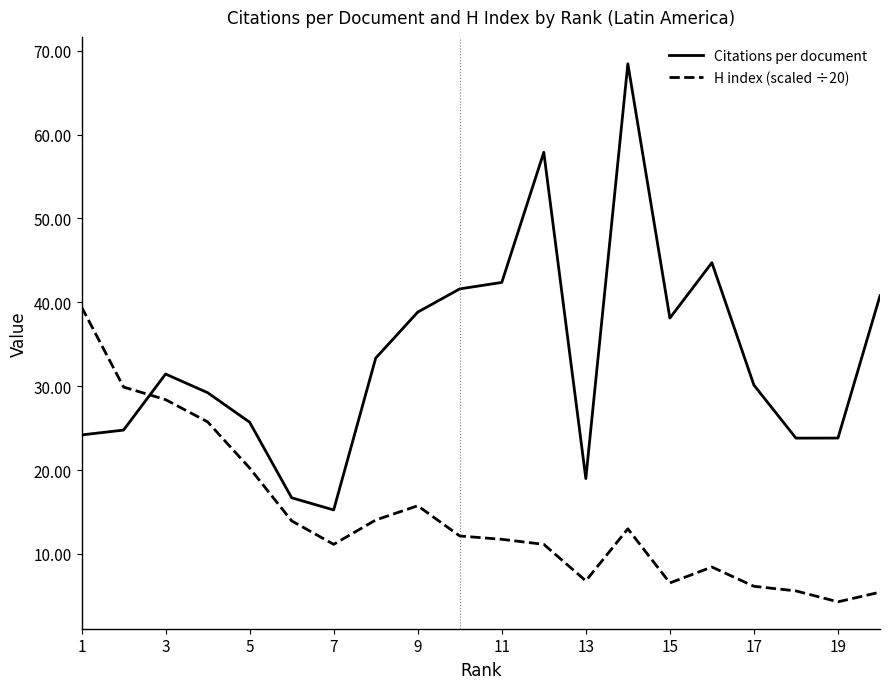

True or false: H index (scaled ÷20) has more than 1 points higher than both neighbors.

True